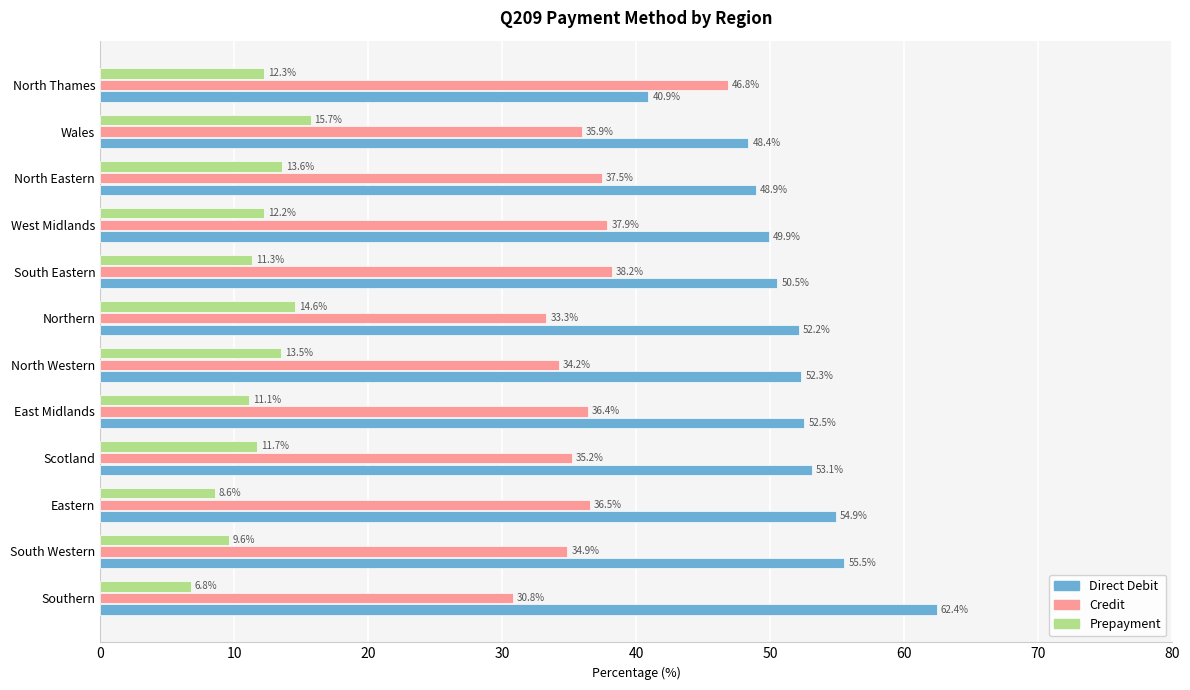

Which series has the widest spread of values?

Direct Debit